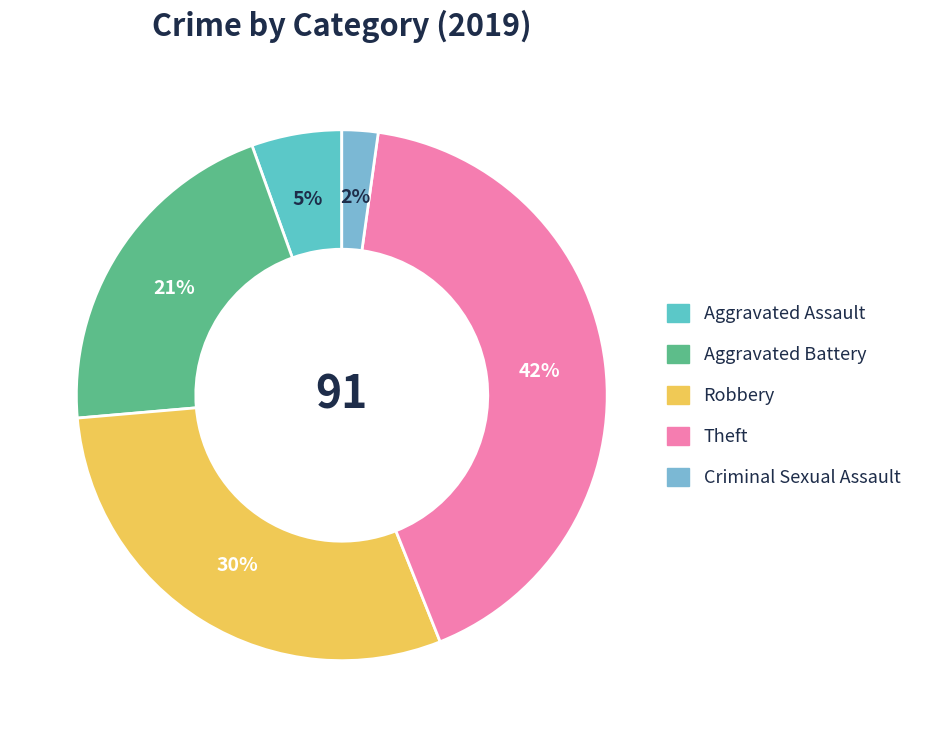

True or false: Aggravated Assault accounts for 5% of the total.

True